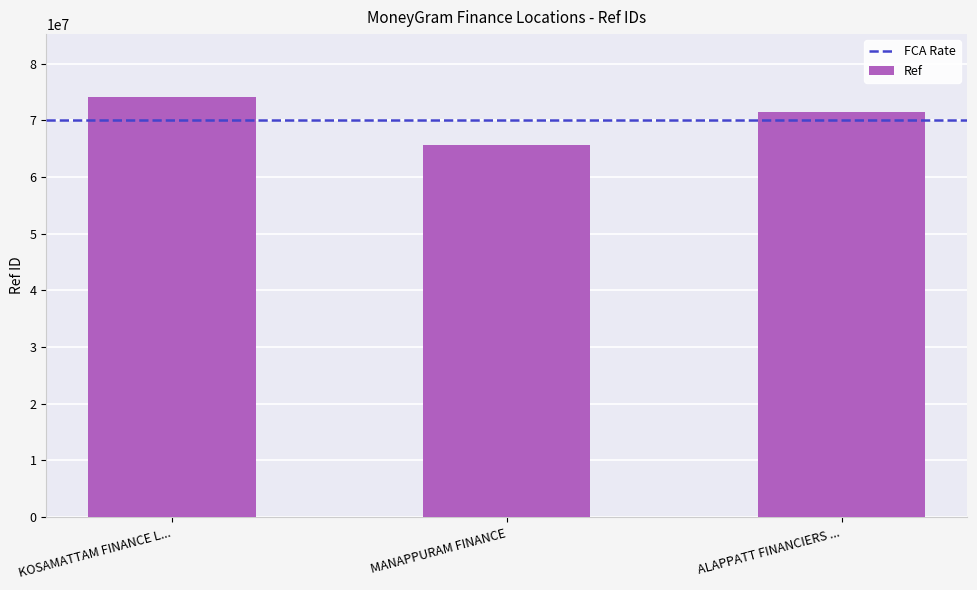

Is it true that the value at MANAPPURAM FINANCE is 114790719?

False